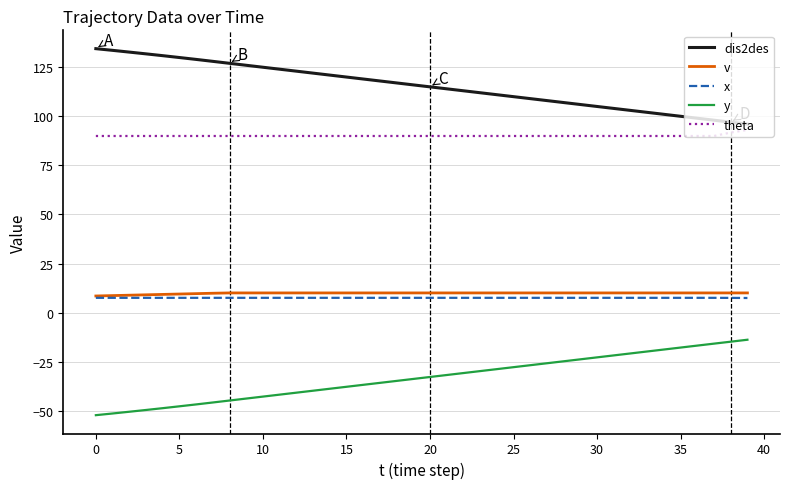

True or false: v and y cross at least once.

False